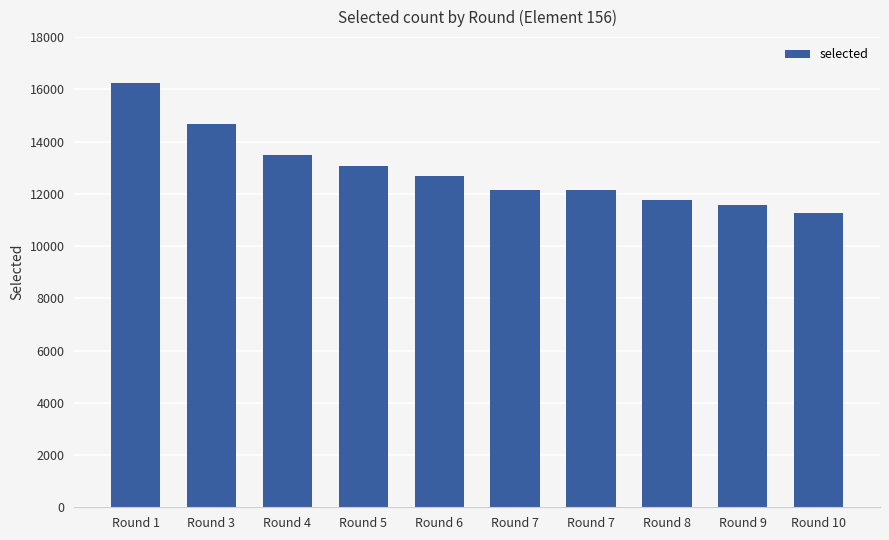

What is the maximum value shown in the chart?

16245